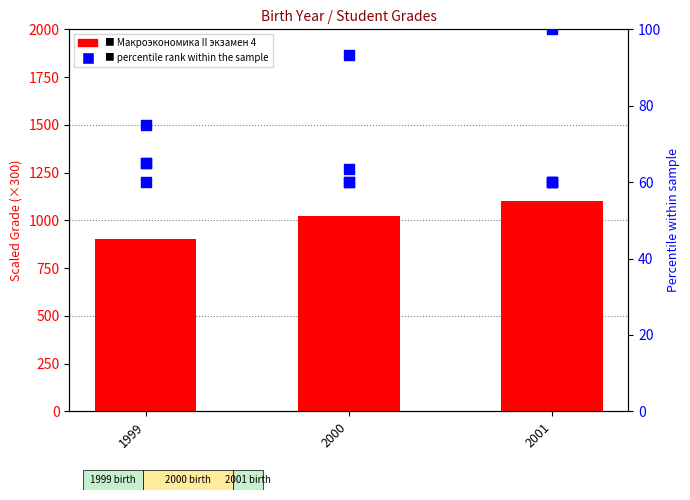

Which series has the largest Y range (max minus min)?

Макроэкономика II экзамен 4